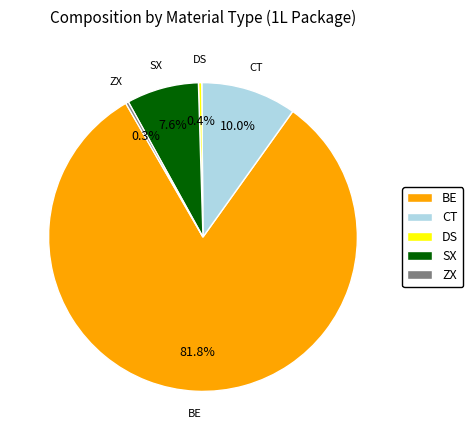

The SX slice represents 20% of the pie. True or false?

False